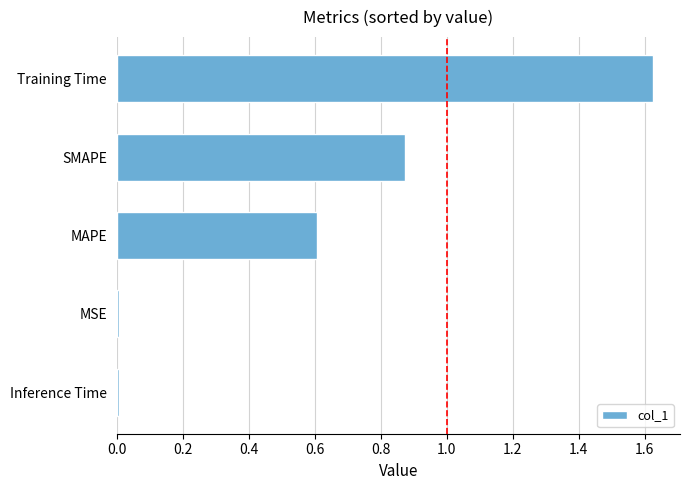

What is the average value?

0.6